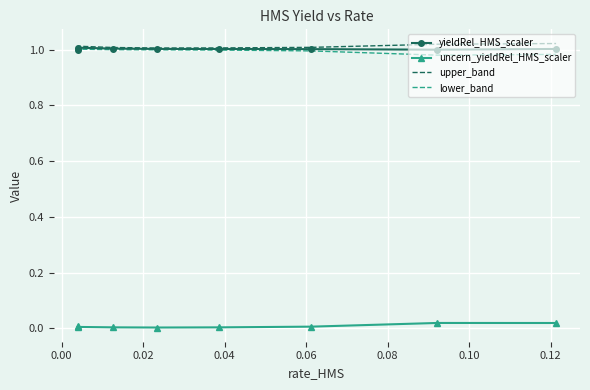

How many categories are shown in the chart?

8